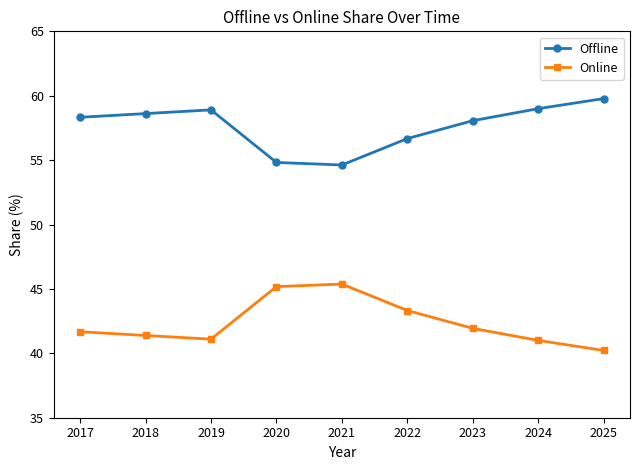

What is the value of the Online point at the 1st from the left?

41.7